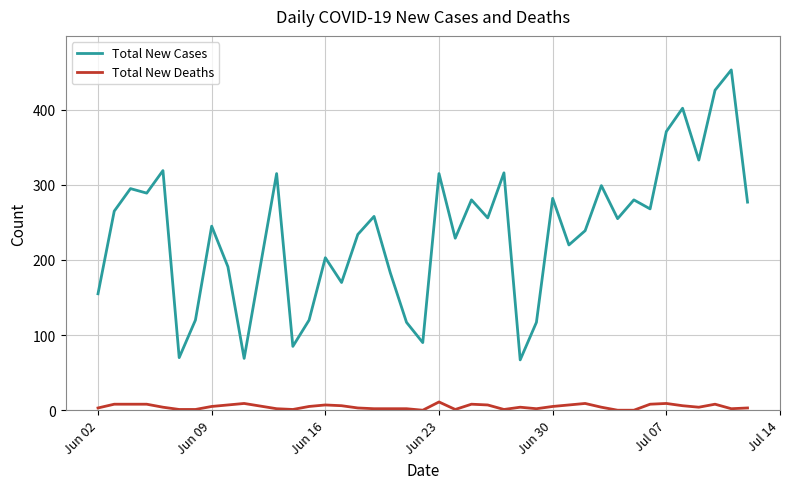

True or false: Total New Cases and Total New Deaths intersect in this chart.

False